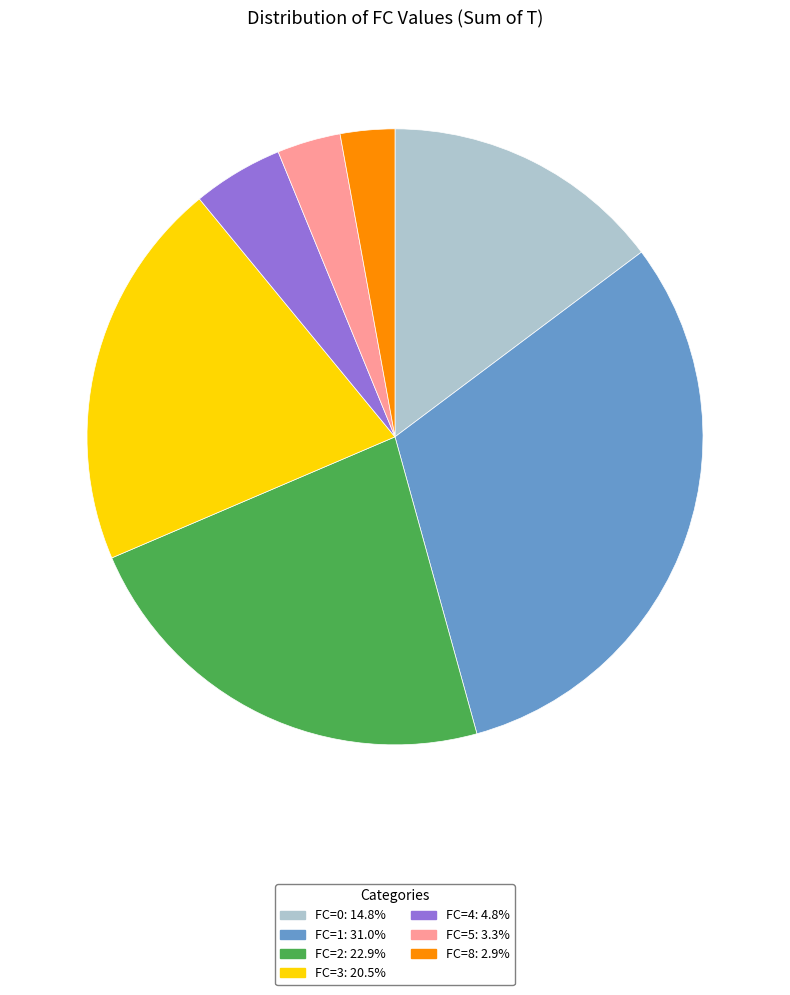

Is there any slice that represents more than half of the pie?

No